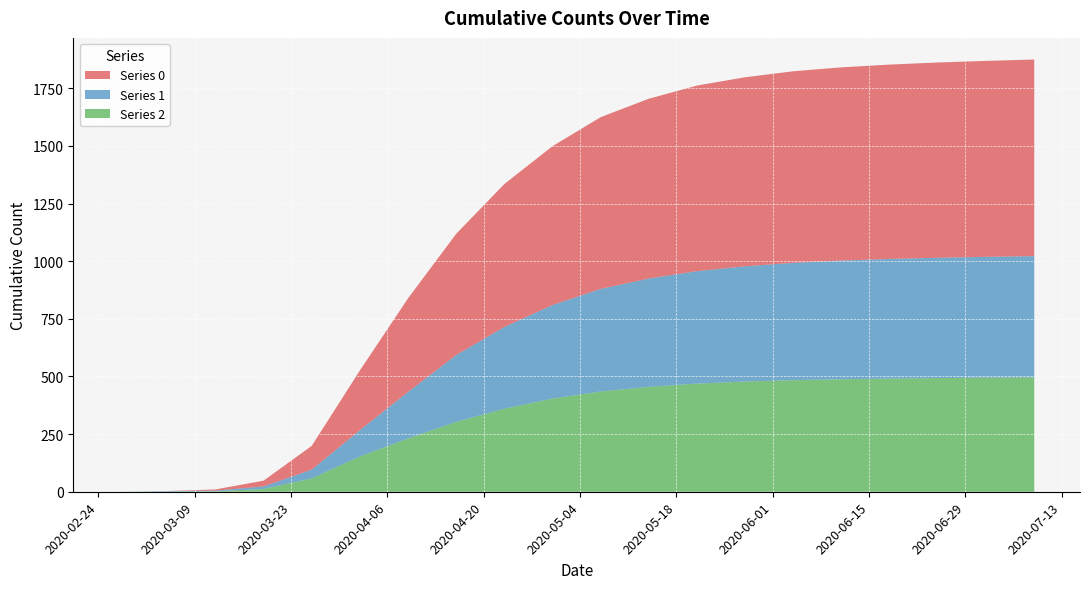

Reading left to right, list all the values displayed in this chart.

0: 0	0	5	25	103	259	406	526	620	689	745	780	805	820	831	838	843	847	850	853
1: 0	2	3	11	38	114	202	290	355	406	445	470	488	500	509	515	519	522	524	526
2: 0	1	2	12	58	153	231	303	360	404	435	455	469	478	484	488	491	493	495	496